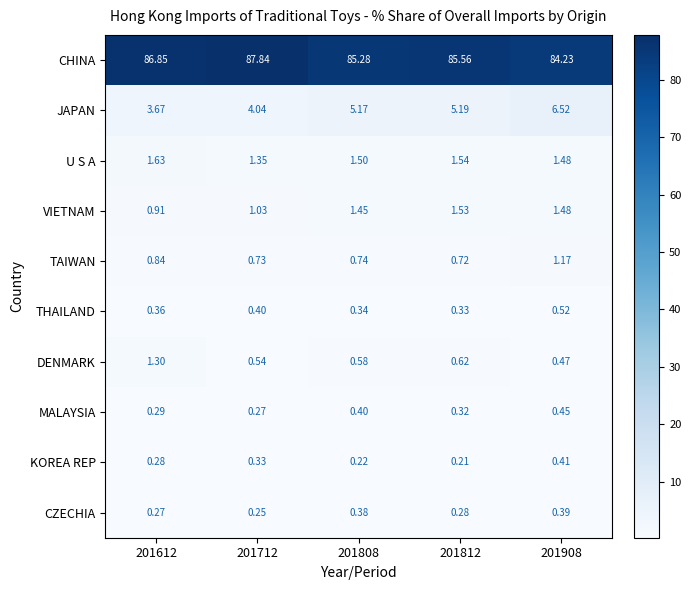

Which series has the widest spread of values?

CHINA